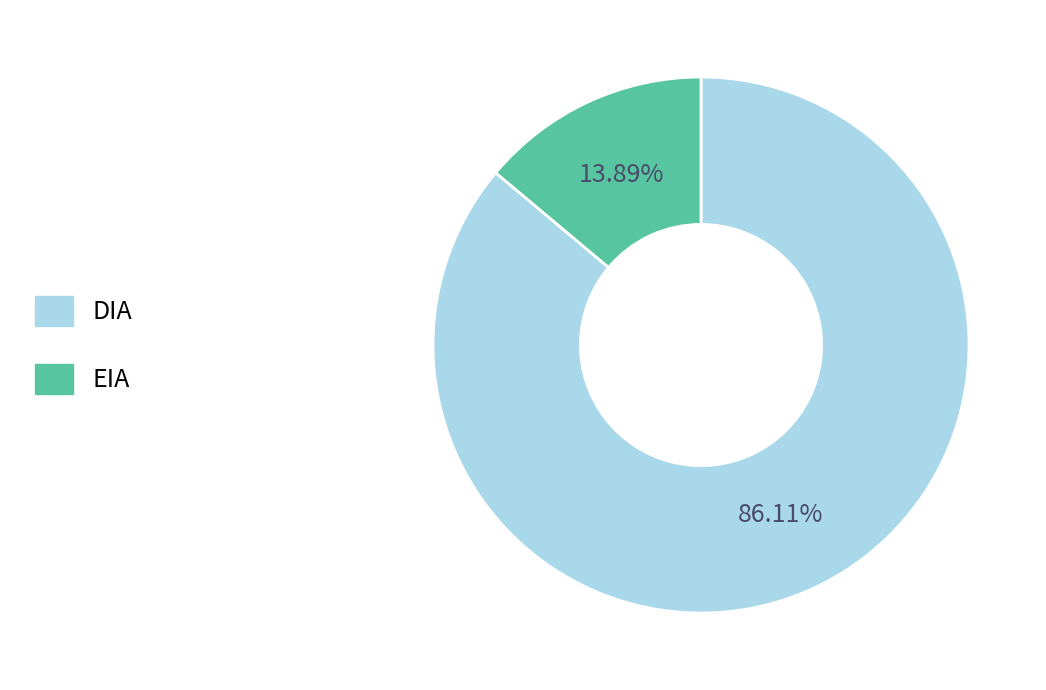

Between DIA and EIA, which is larger?

DIA